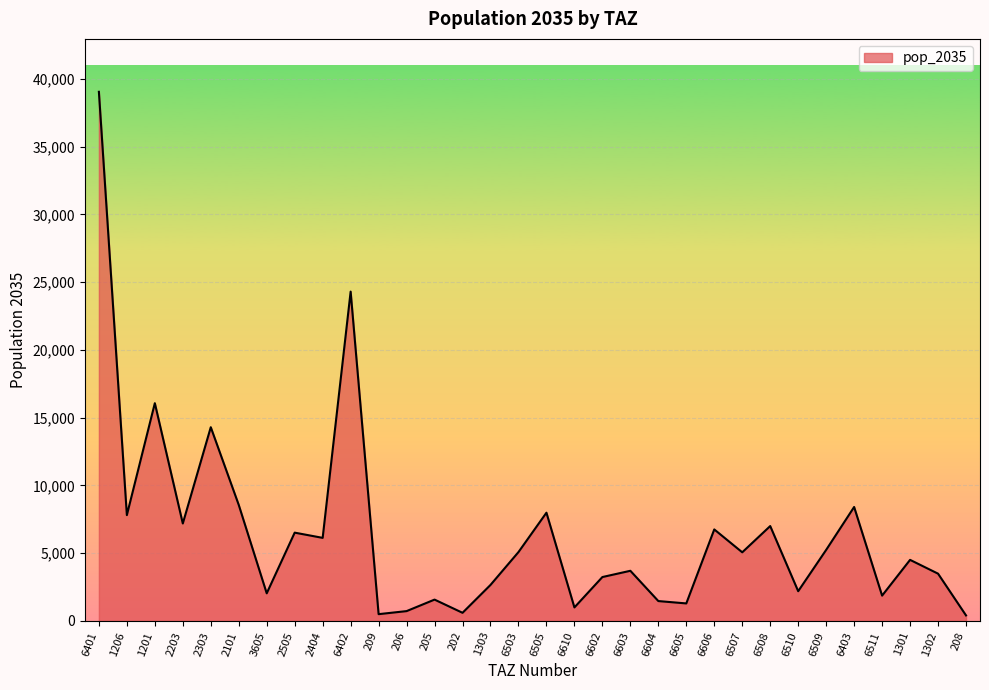

What position from the right is 6510?

7